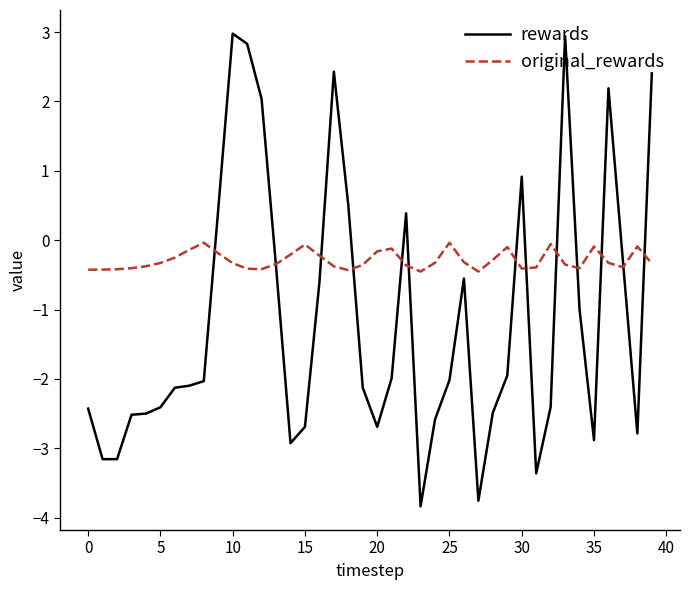

Which series has the largest range (max minus min)?

rewards